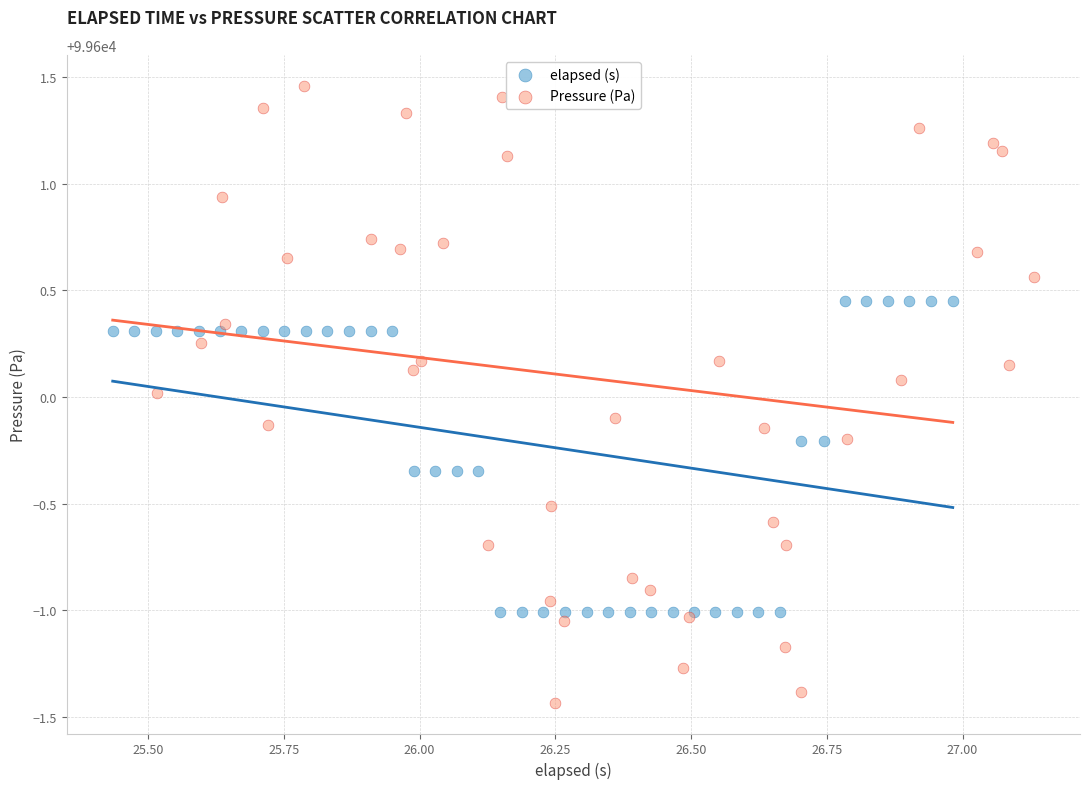

What are all the series names shown in the legend?

elapsed (s), Pressure (Pa)